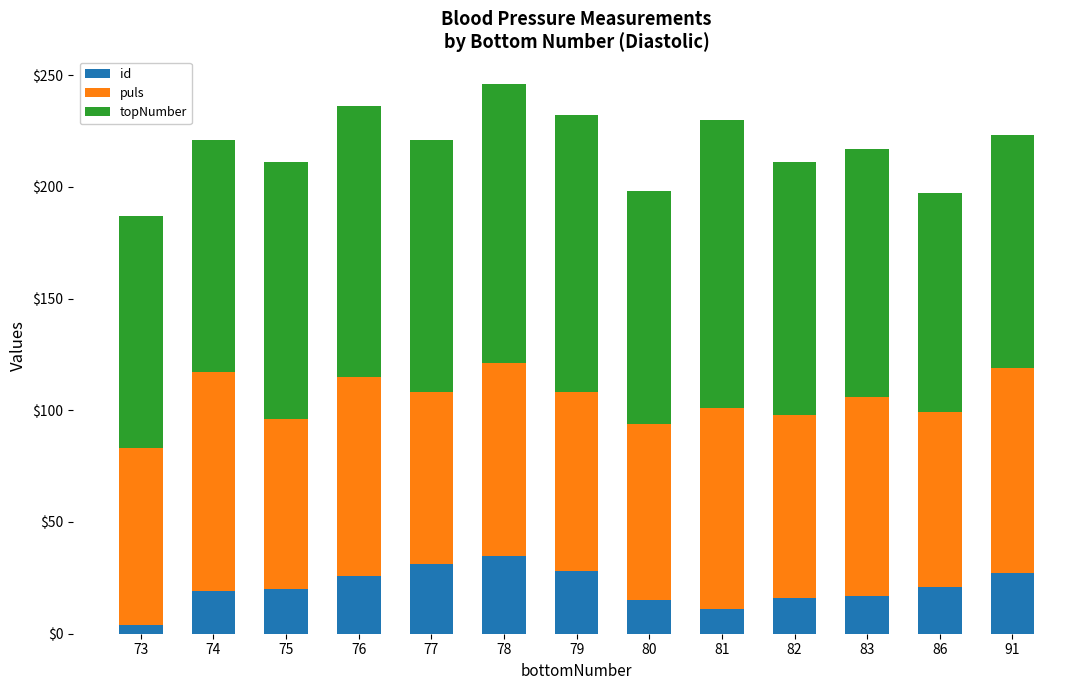

What is the sum of all id values?

270